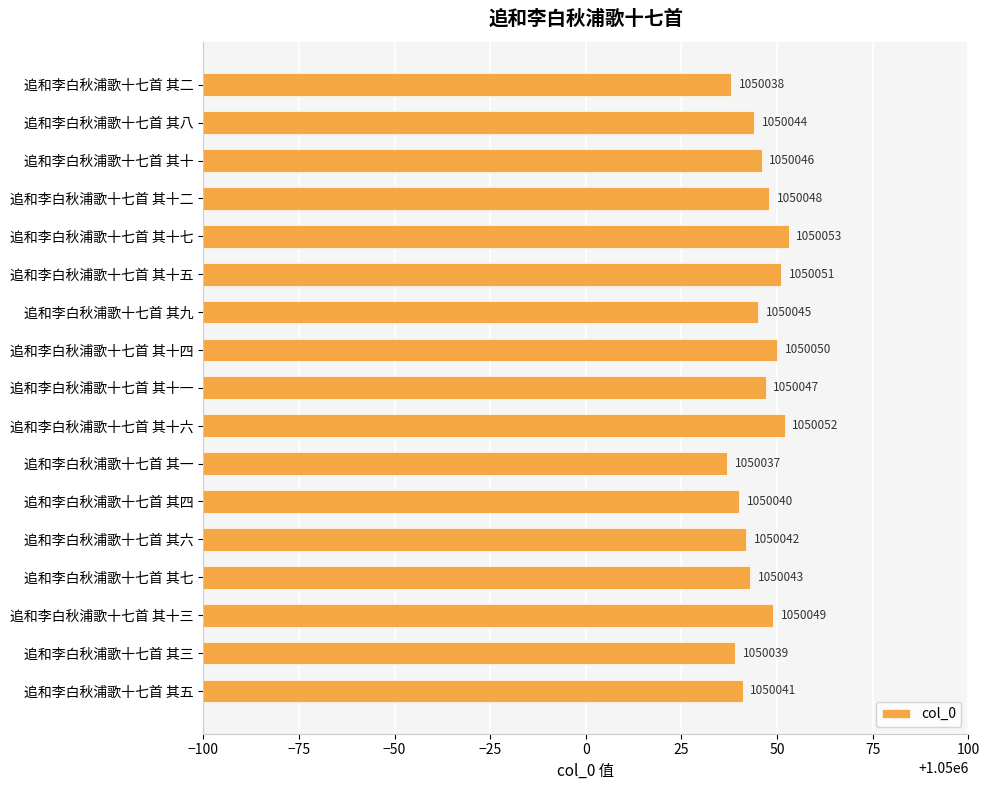

True or false: the data shows 1623024 at 追和李白秋浦歌十七首 其五.

False